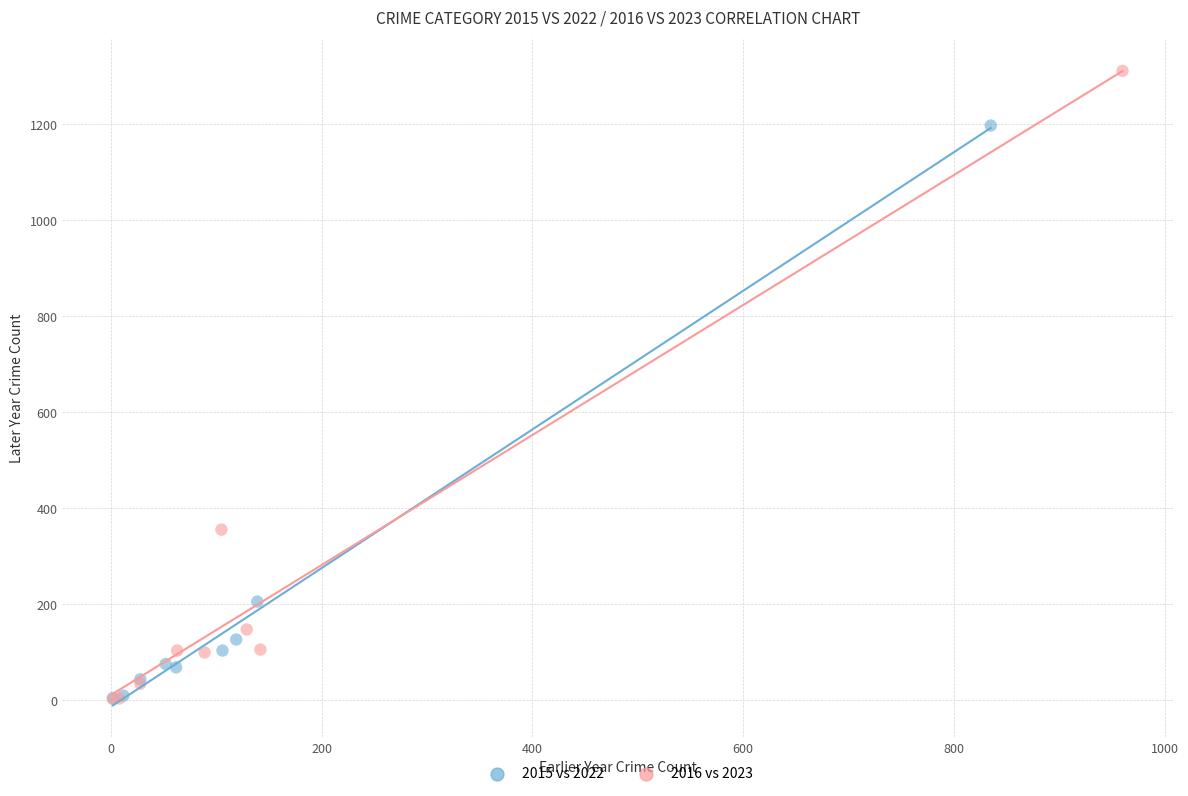

Which series has the largest Y range (max minus min)?

2016 vs 2023